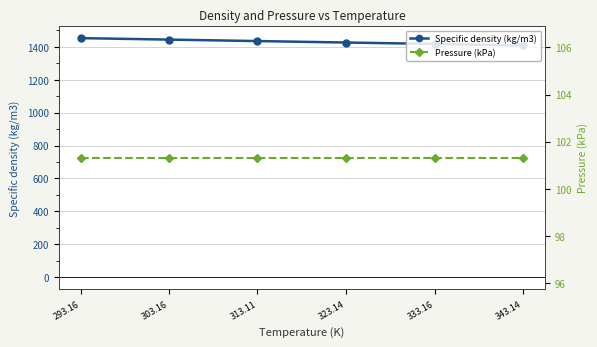

What is the lowest value of the Specific density (kg/m3) series?

1408.7